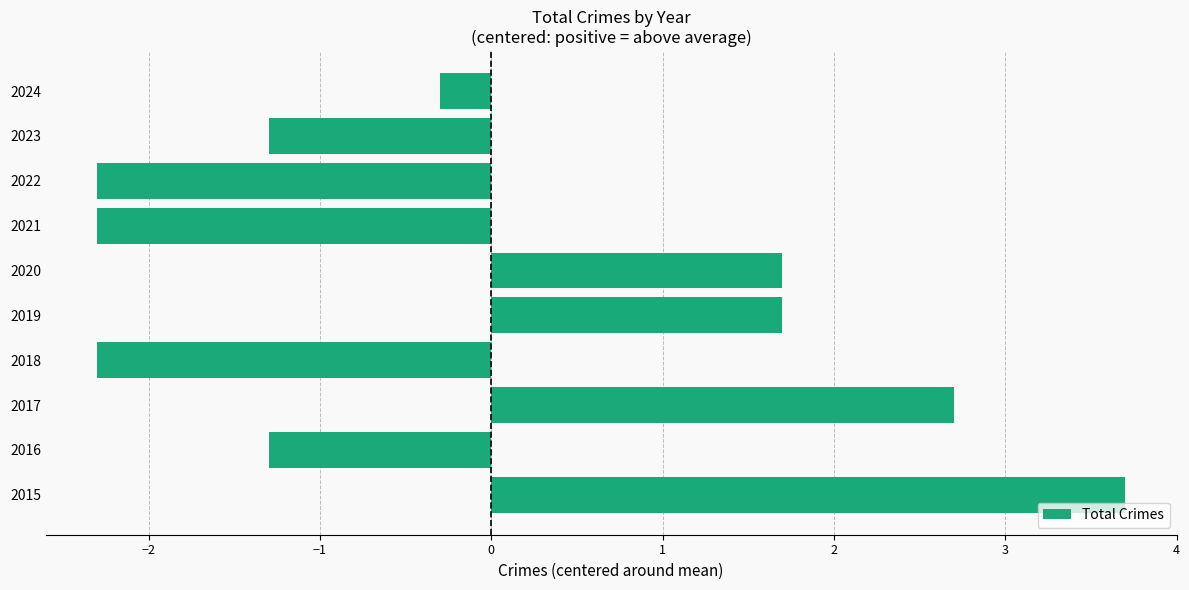

What is the difference between the maximum and minimum values?

6.0